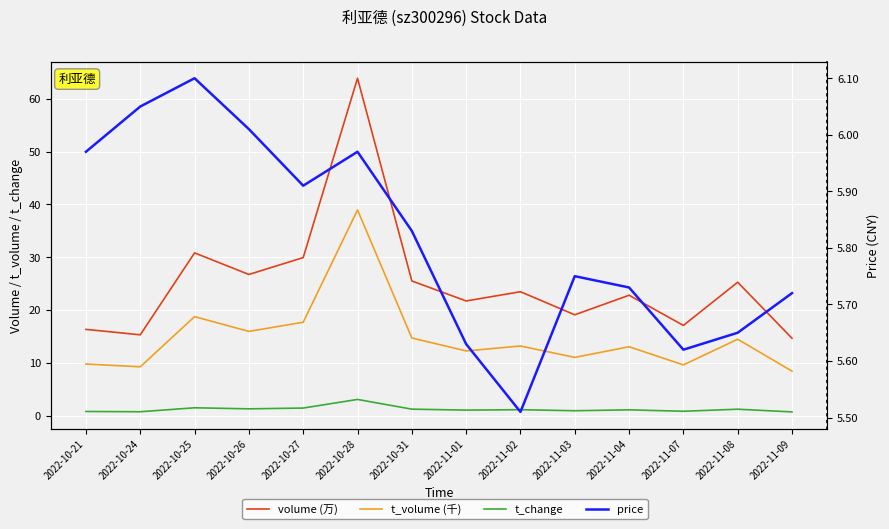

Reading left to right, list all the values displayed in this chart.

volume (万): 16.3	15.3	30.8	26.7	29.9	63.9	25.5	21.7	23.5	19.1	22.8	17.1	25.3	14.6
t_volume (千): 9.8	9.2	18.7	15.9	17.7	38.9	14.7	12.2	13.2	11.0	13.0	9.6	14.5	8.4
t_change: 0.8	0.7	1.5	1.3	1.4	3.1	1.2	1.0	1.1	0.9	1.1	0.8	1.2	0.7
price: 6.0	6.0	6.1	6.0	5.9	6.0	5.8	5.6	5.5	5.8	5.7	5.6	5.7	5.7